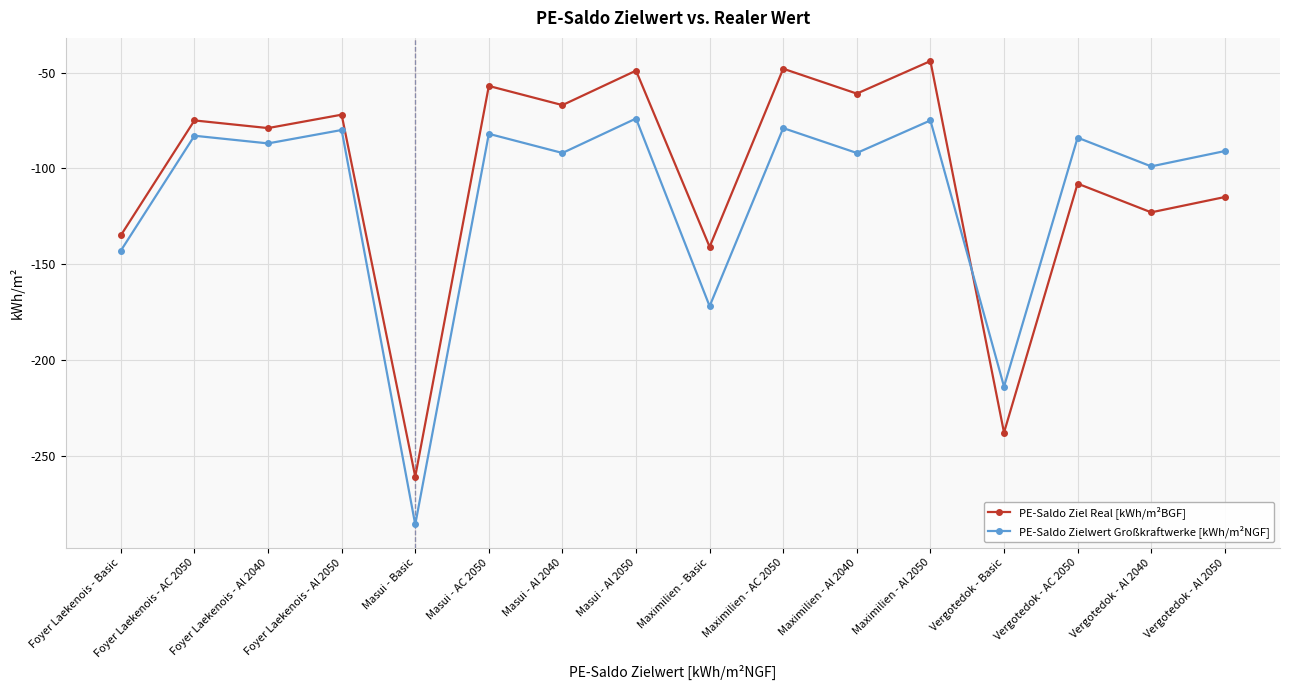

Rank the series at Vergotedok - Al 2040 from highest to lowest value.

PE-Saldo Zielwert Großkraftwerke [kWh/m²NGF], PE-Saldo Ziel Real [kWh/m²BGF]